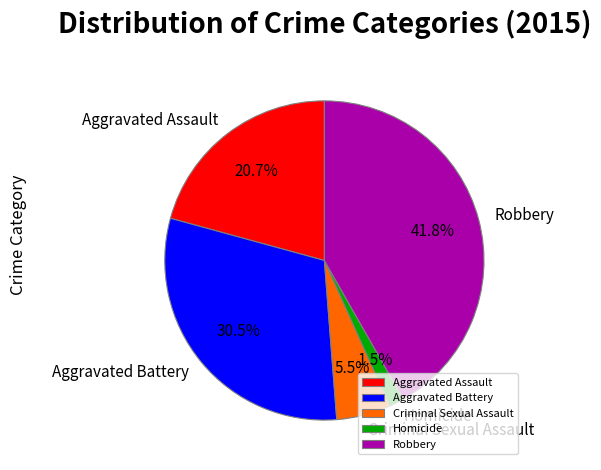

What is the total percentage of Criminal Sexual Assault and Robbery?

47.3%